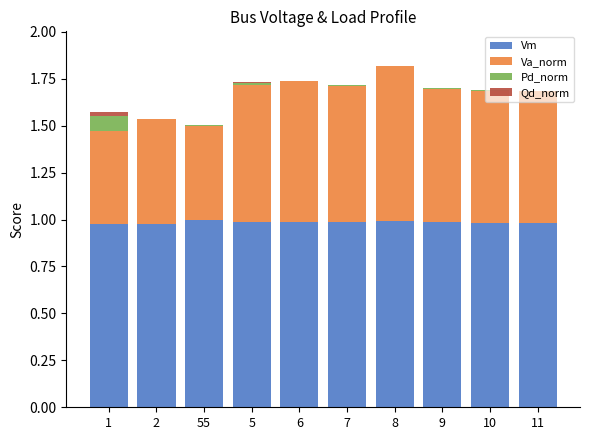

Are the bars grouped side by side (vs. stacked)?

No